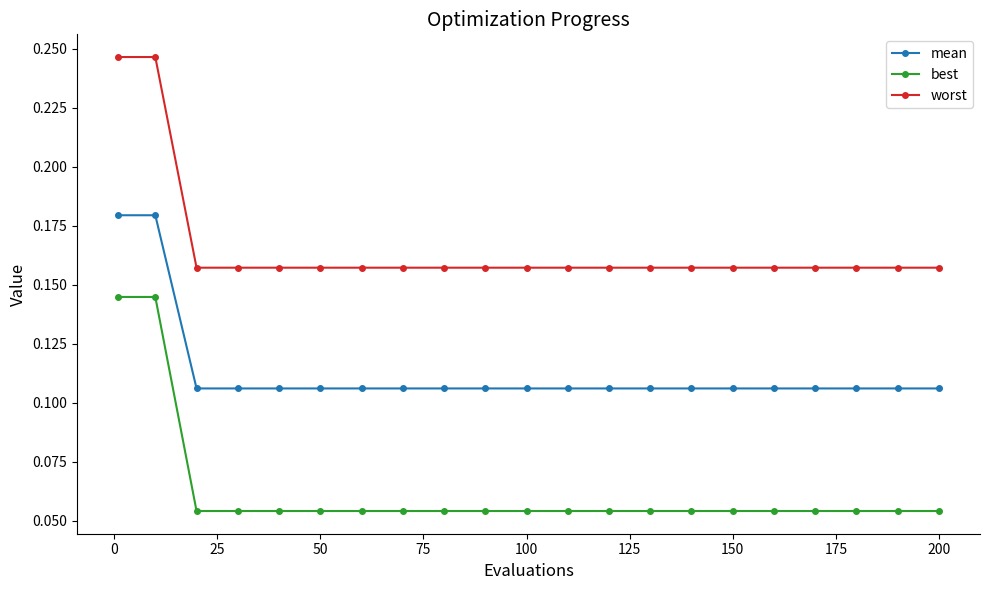

Rank the series by their maximum value, from highest to lowest.

worst, mean, best